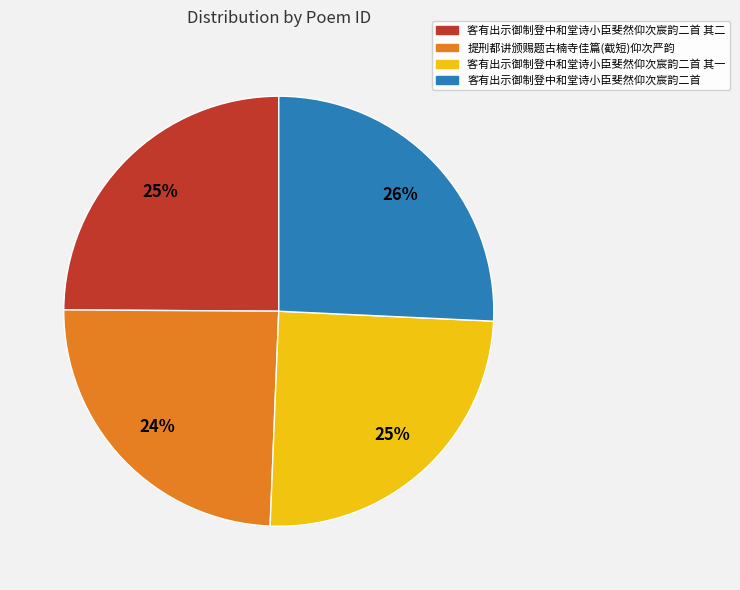

To the nearest percent, what is the average slice percentage?

25%